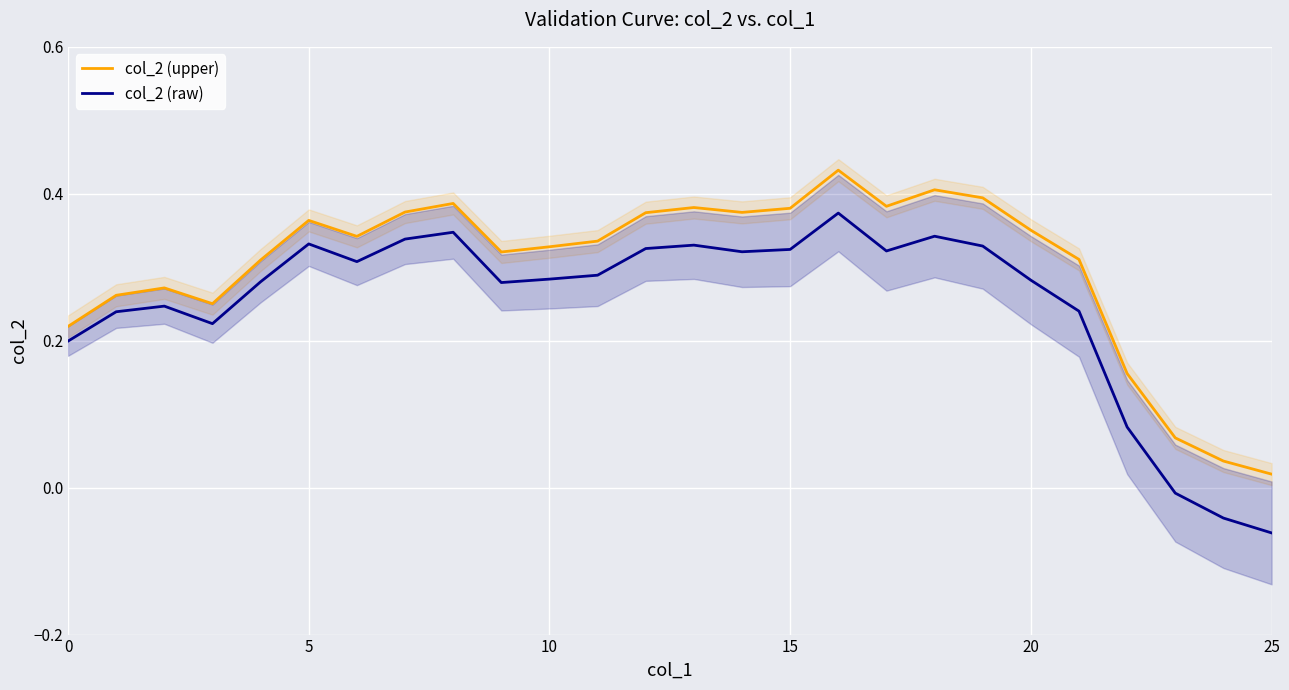

True or false: col_2 (raw) and col_2 (upper) intersect in this chart.

False